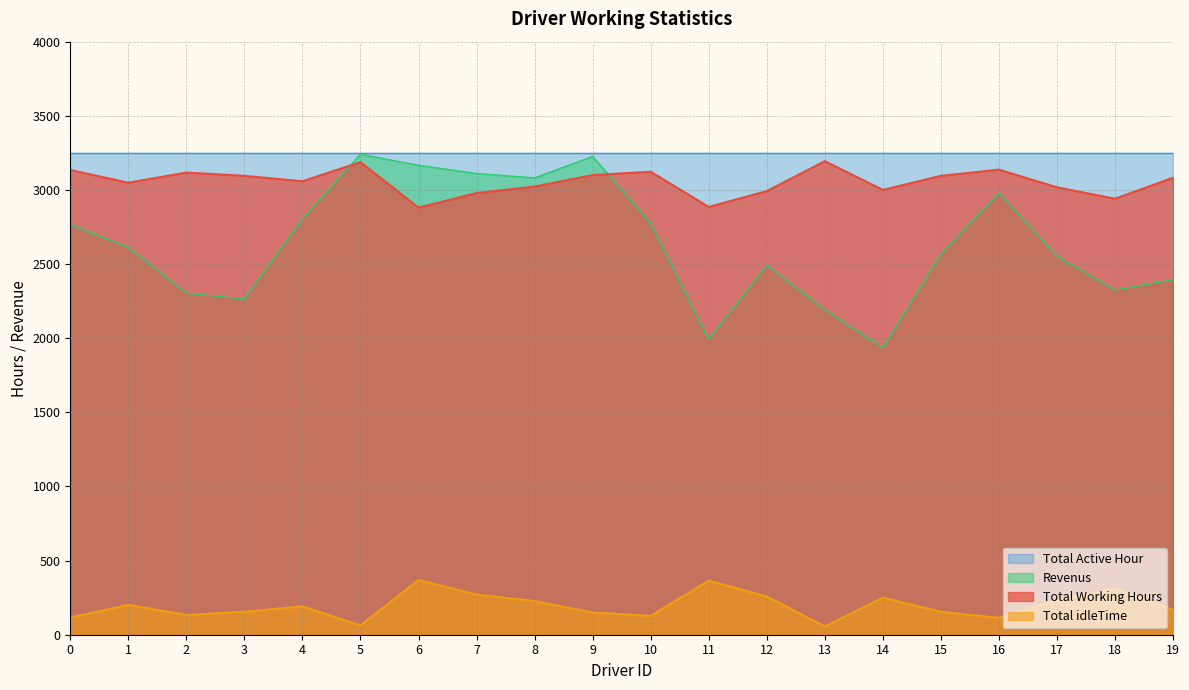

True or false: Revenus and Total idleTime intersect in this chart.

False